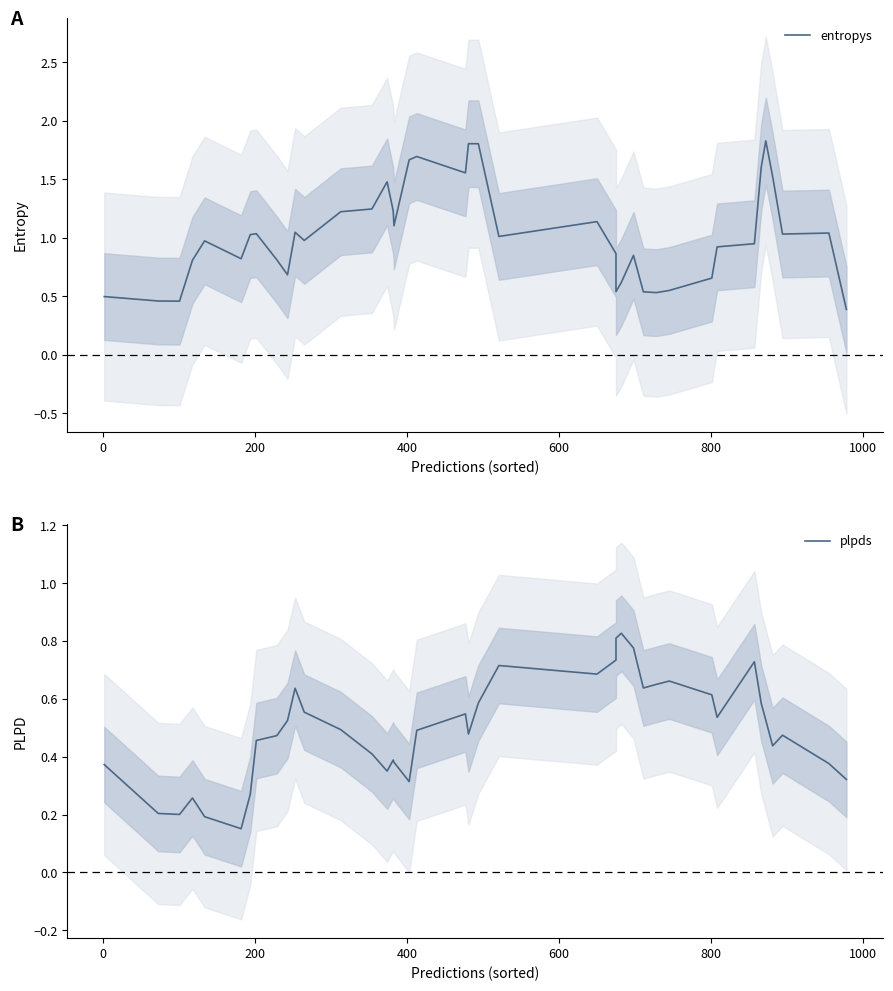

How many data points in entropys are less than 1?

20